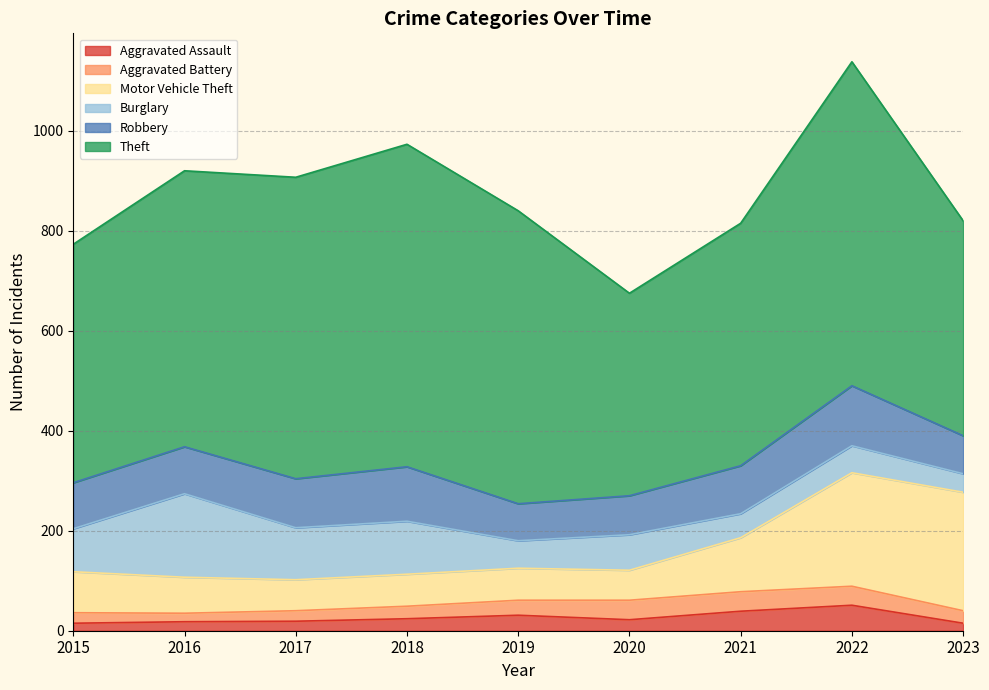

What is the value of the Burglary point at the 3rd from the left?

104